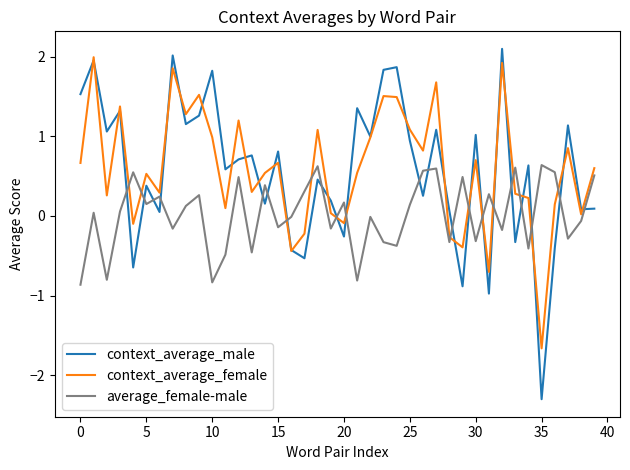

Rank the series by their maximum value, from lowest to highest.

average_female-male, context_average_female, context_average_male